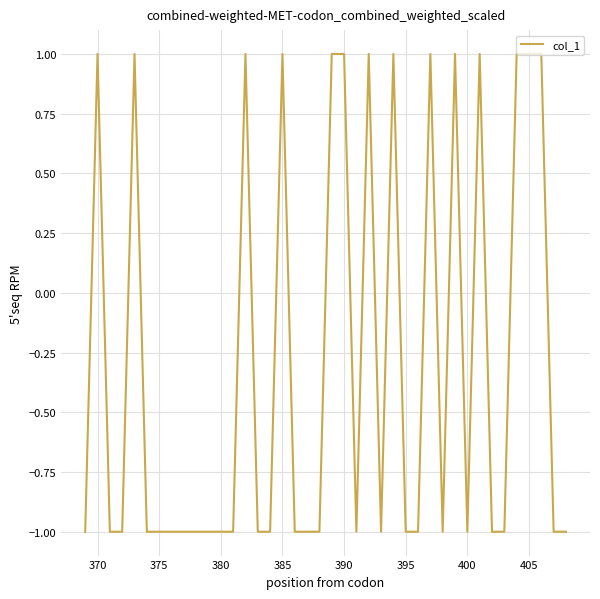

What is the greatest value displayed?

1